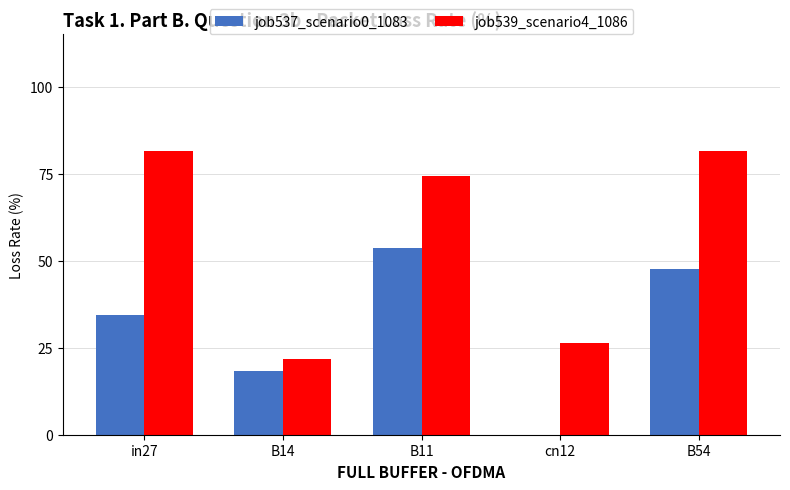

How many job539_scenario4_1086 values are between 0 and 1?

5